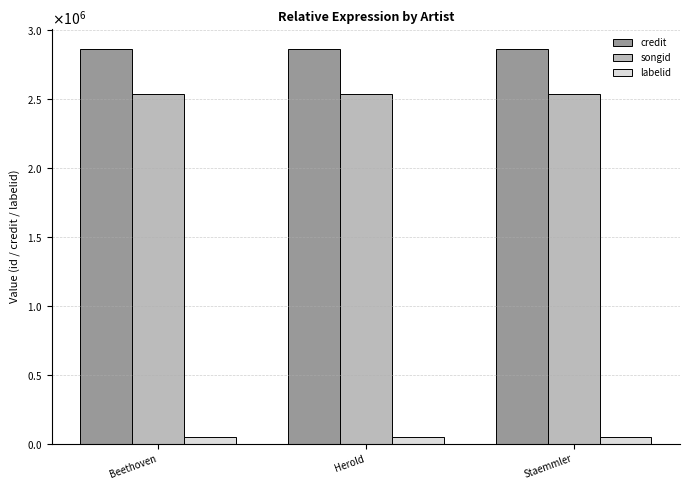

What is the lowest value of the credit series?

2863776